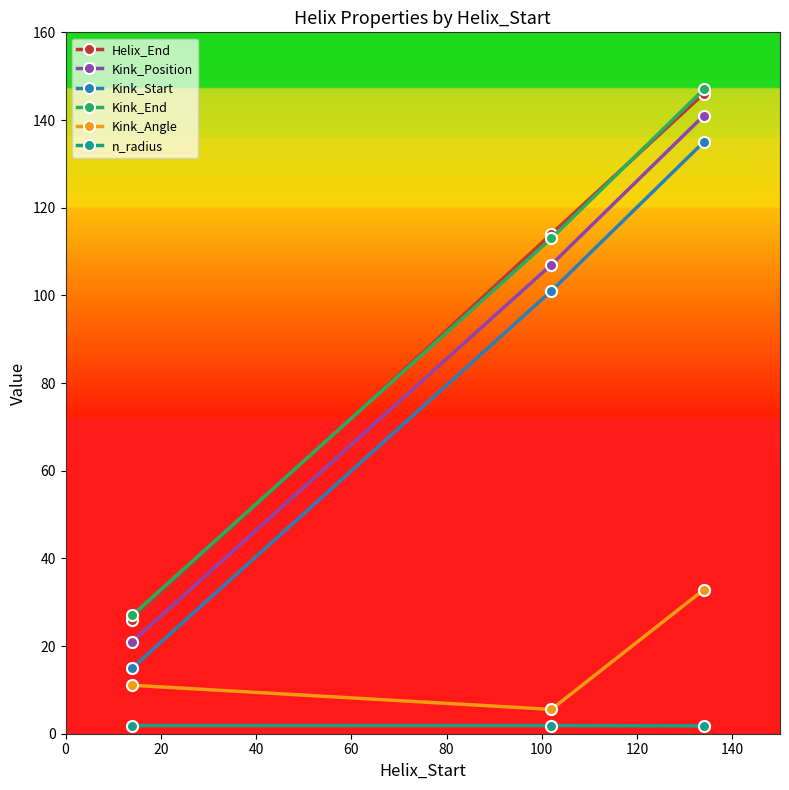

What is the value of the Kink_End point at the 2nd from the left?

113.0